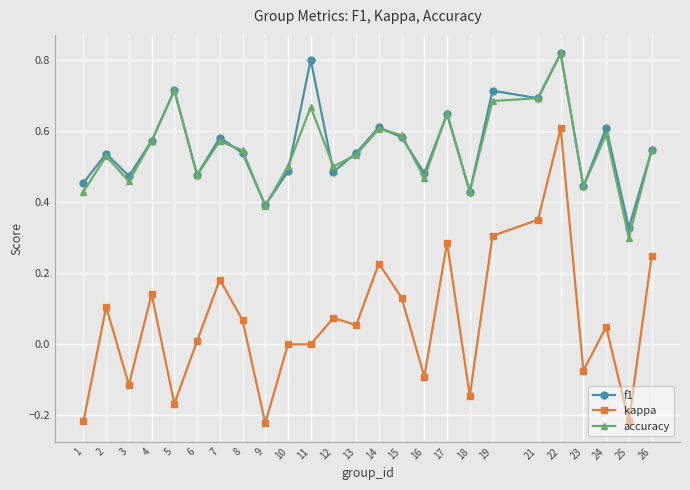

At which category does kappa reach its first local valley?

3